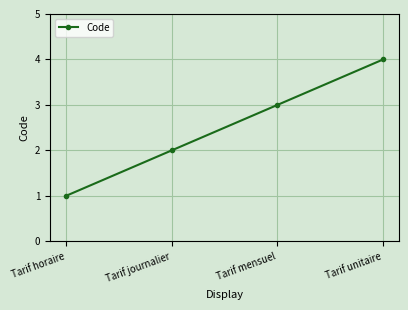

Reading left to right, list all the values displayed in this chart.

Tarif horaire=1	Tarif journalier=2	Tarif mensuel=3	Tarif unitaire=4